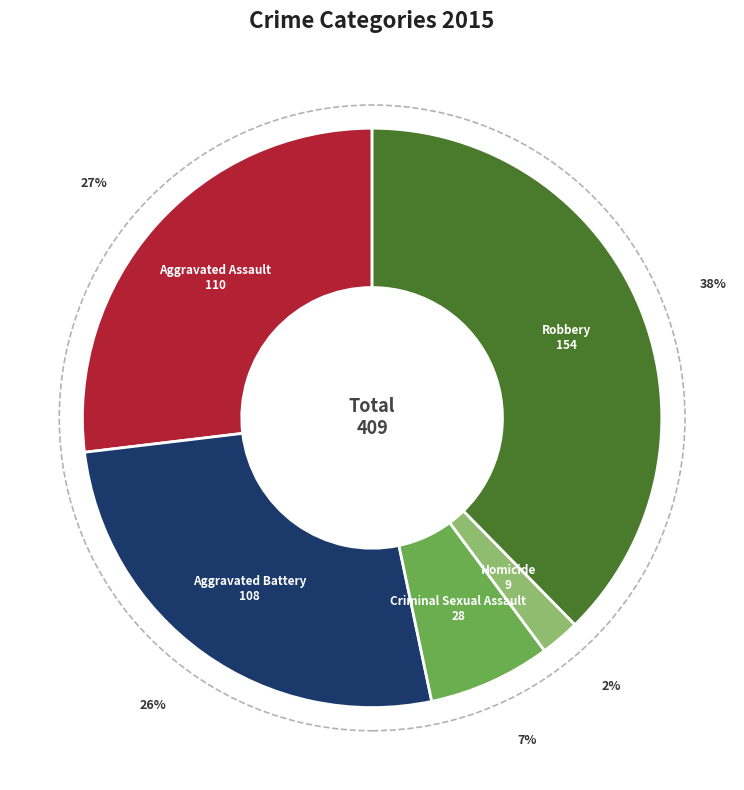

To the nearest percent, what is the average slice percentage?

20%